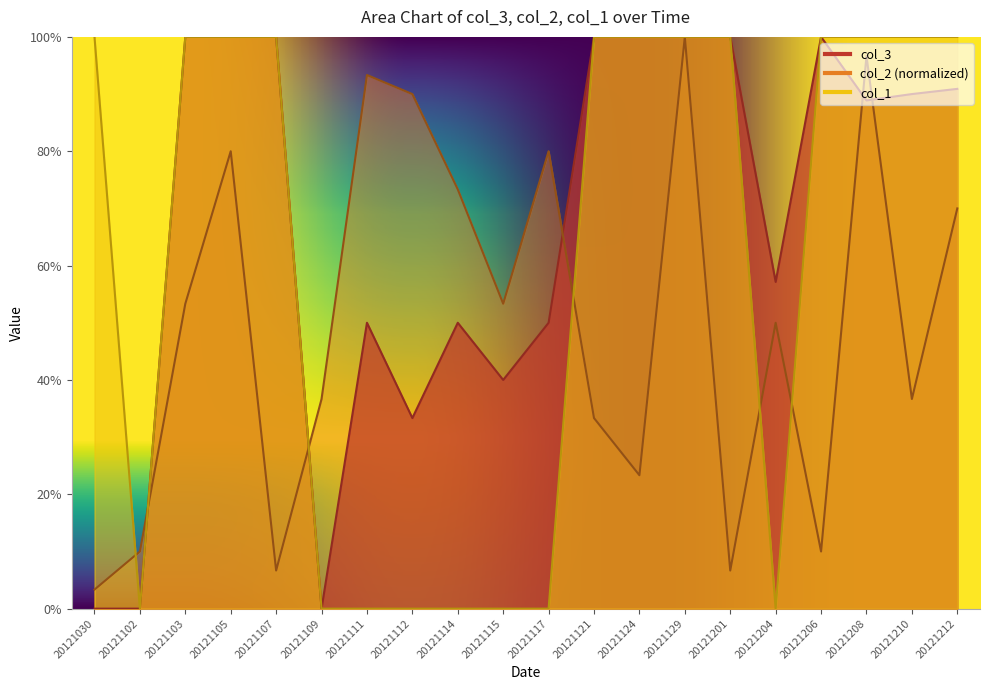

What is the greatest value displayed?

1.0